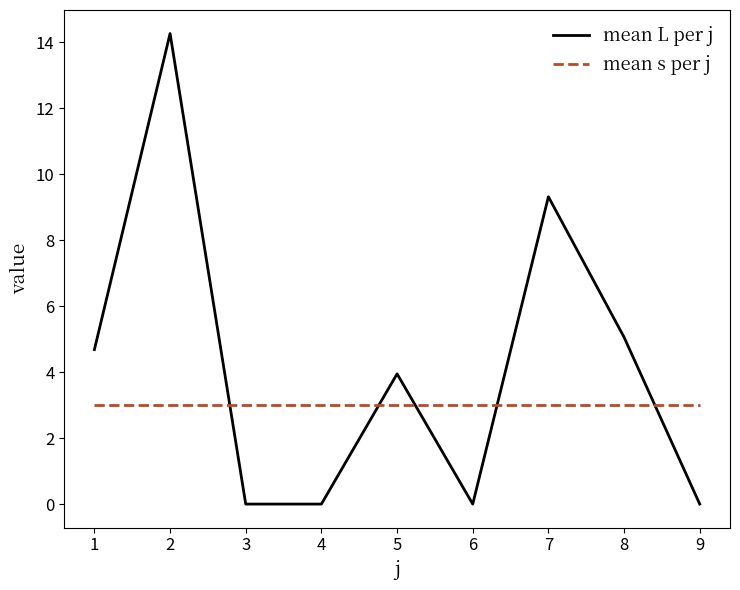

Which series has the largest total across all categories?

mean L per j